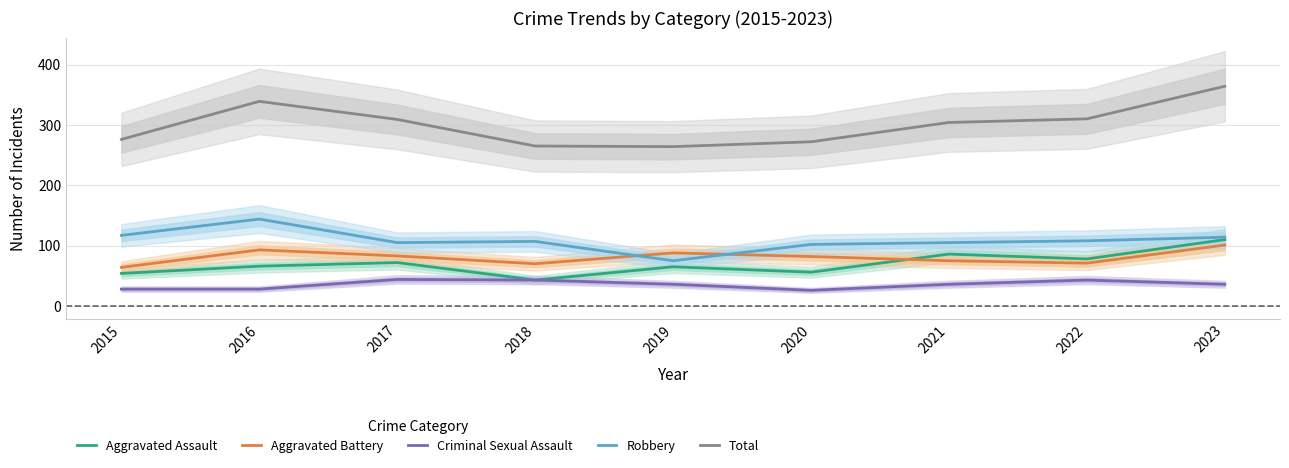

What is the difference between the highest and lowest values at 2019?

228